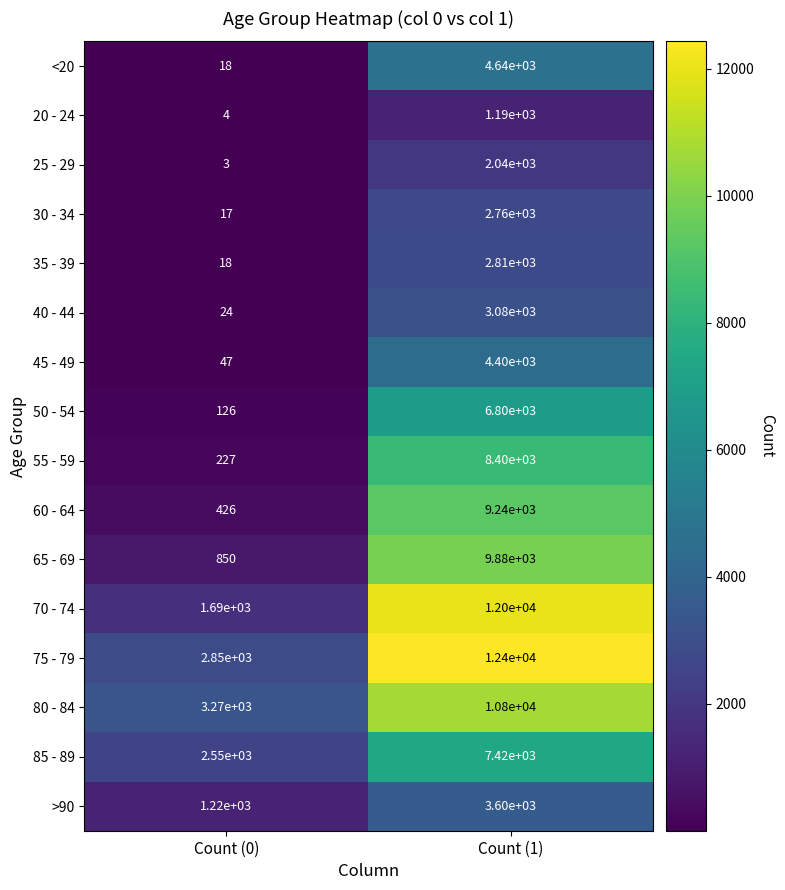

What is the sum of the 50 - 54 values at Count (1) and Count (0)?

6926